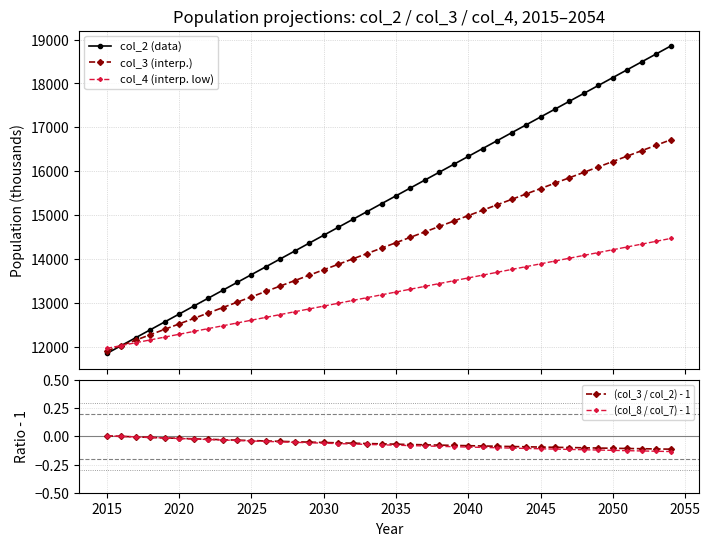

At how many categories does at least one series exceed 11085?

40